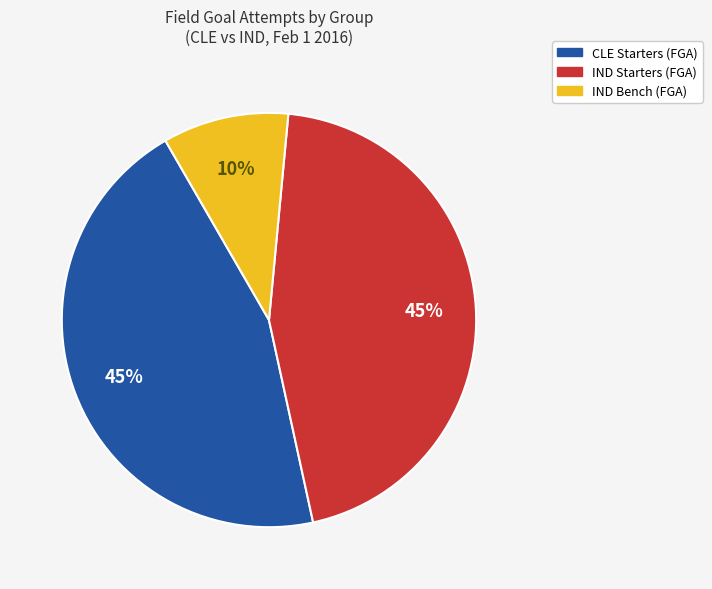

Does any single category account for the majority?

No